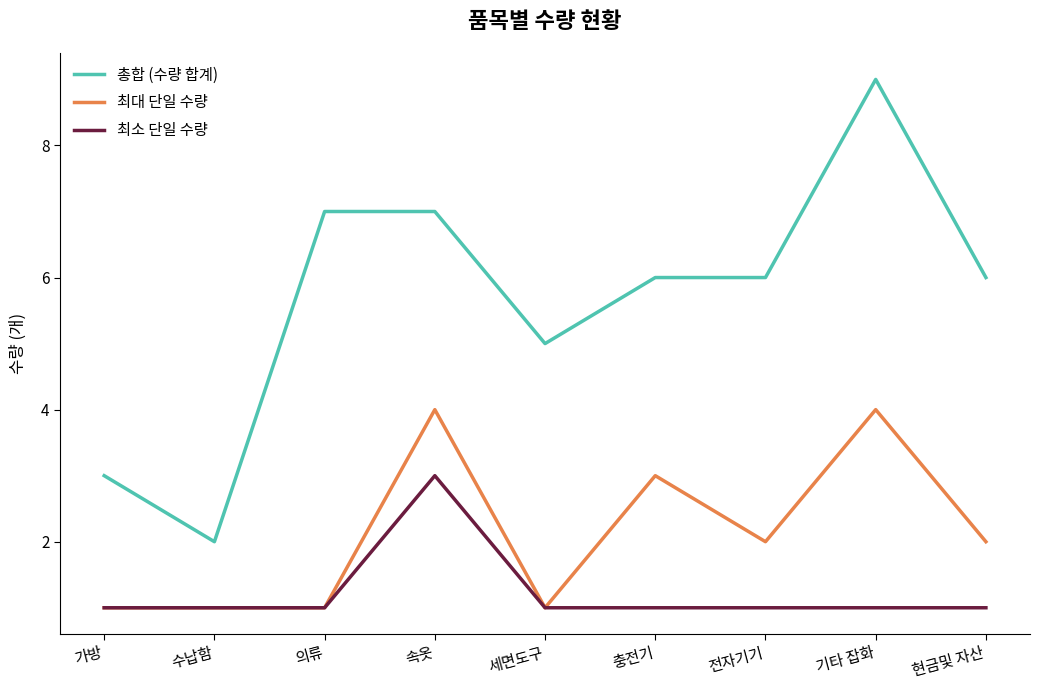

What is the highest value of the 최대 단일 수량 series?

4